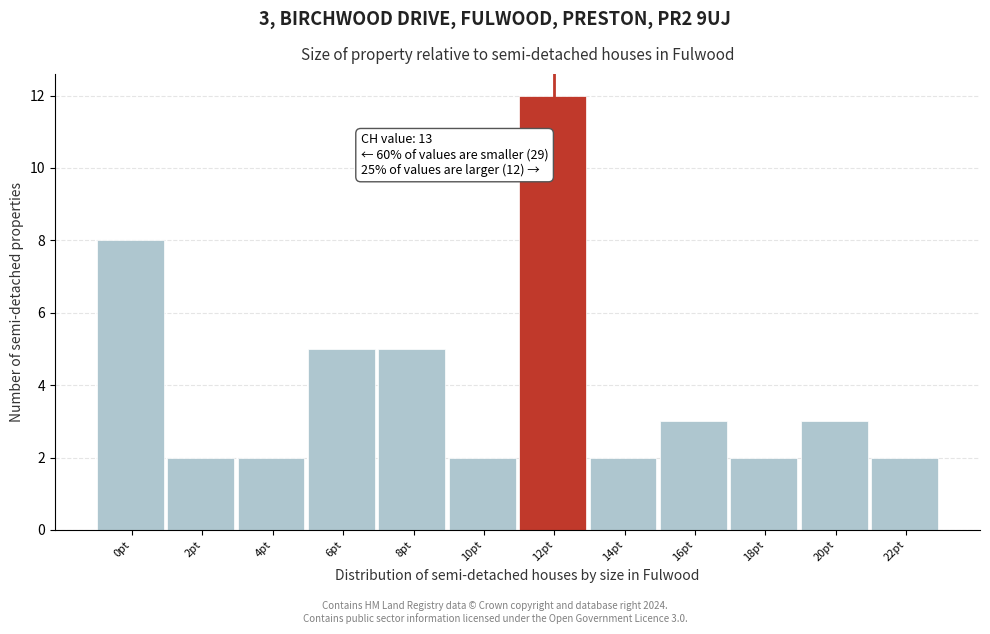

Reading left to right, transcribe all the data shown in this chart.

8	2	2	5	5	2	12	2	3	2	3	2